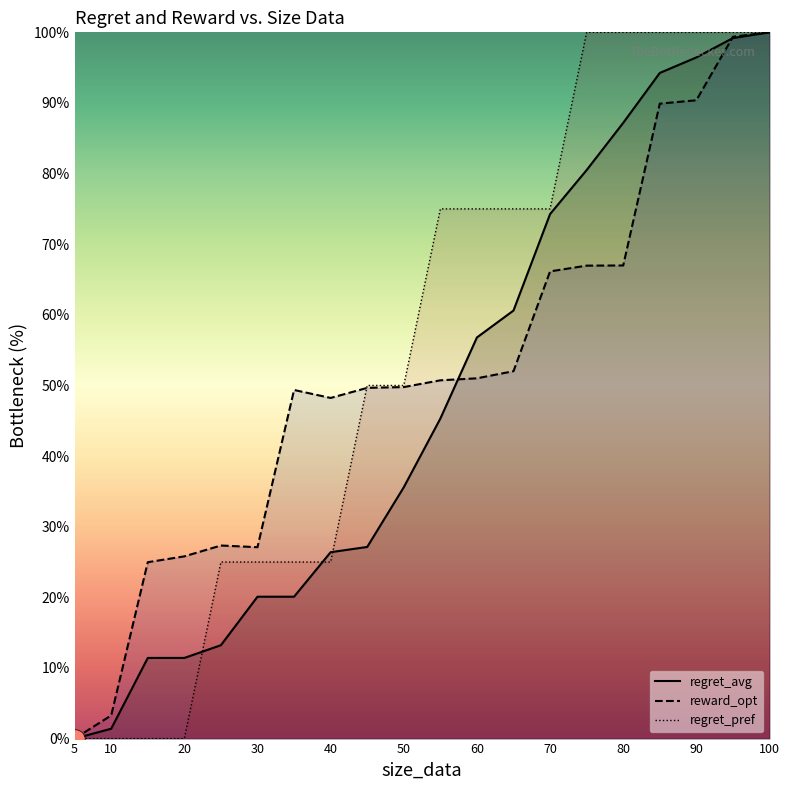

What is the total value across all series at 70?

215.4